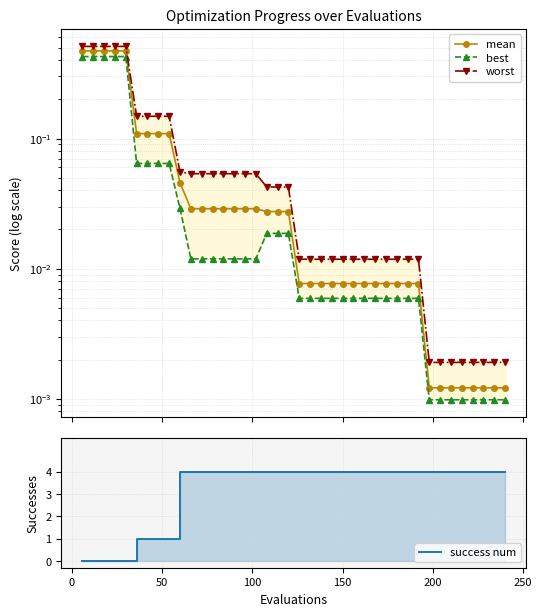

True or false: success num and best cross at least once.

True